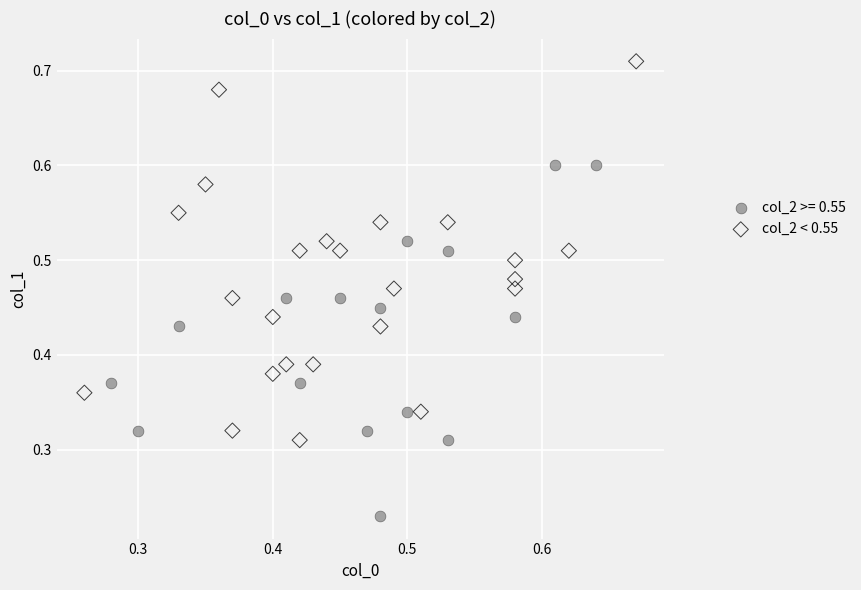

Which series has the widest spread of Y values?

col_2 < 0.55